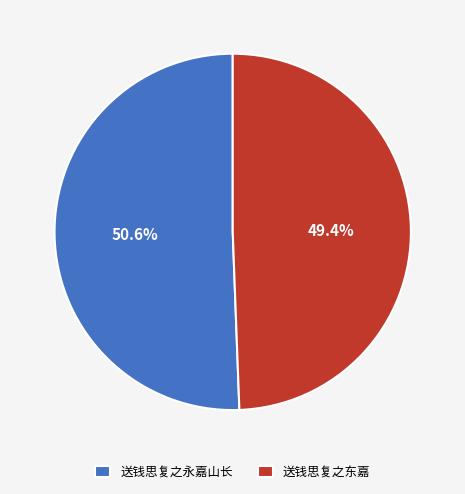

Which category accounts for the majority?

送钱思复之永嘉山长